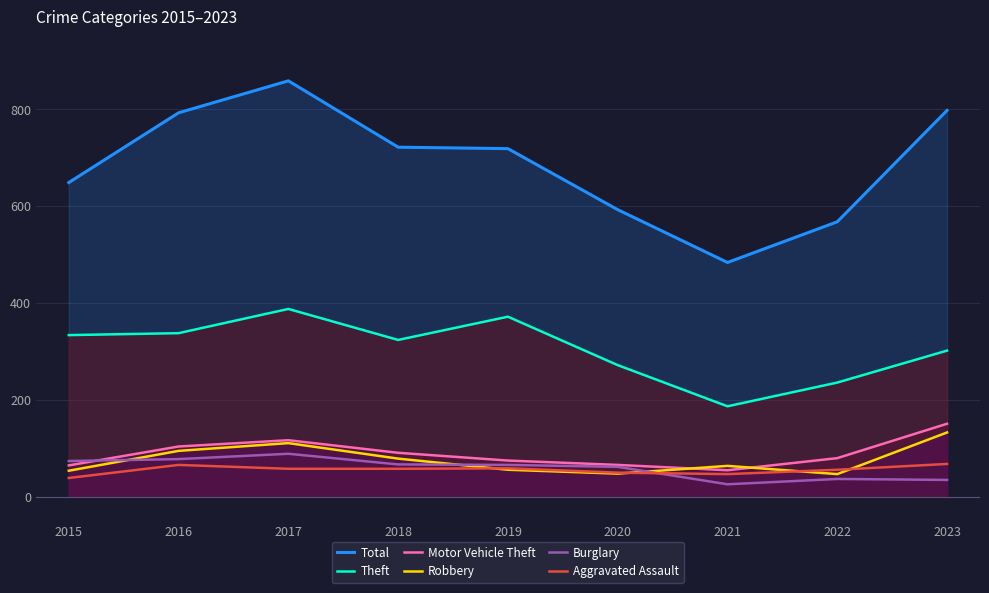

Is the value of Robbery at 2015 greater than the value of Total at 2015?

No